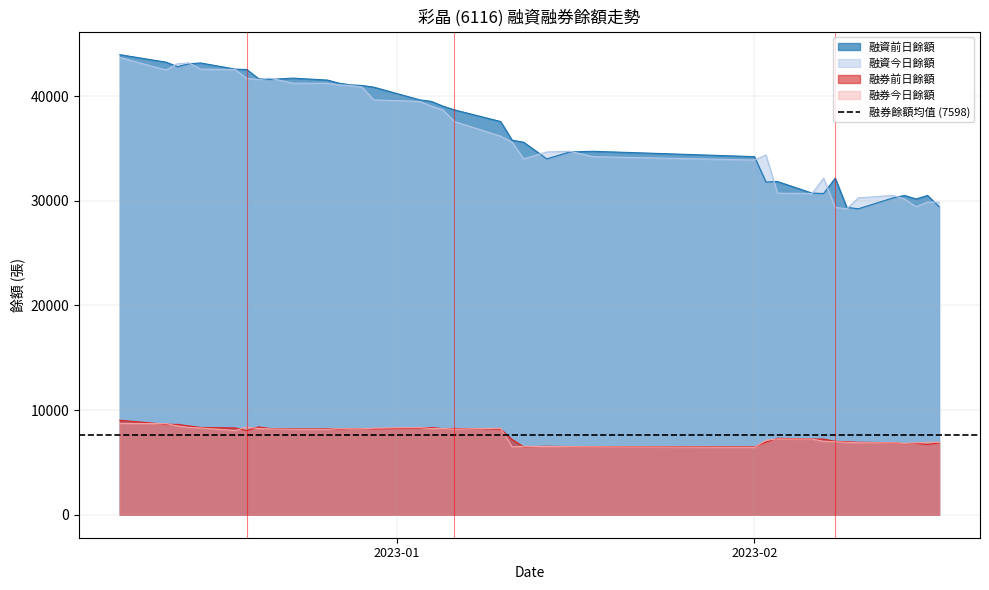

How many data points in 融資前日餘額 are less than 38691?

19